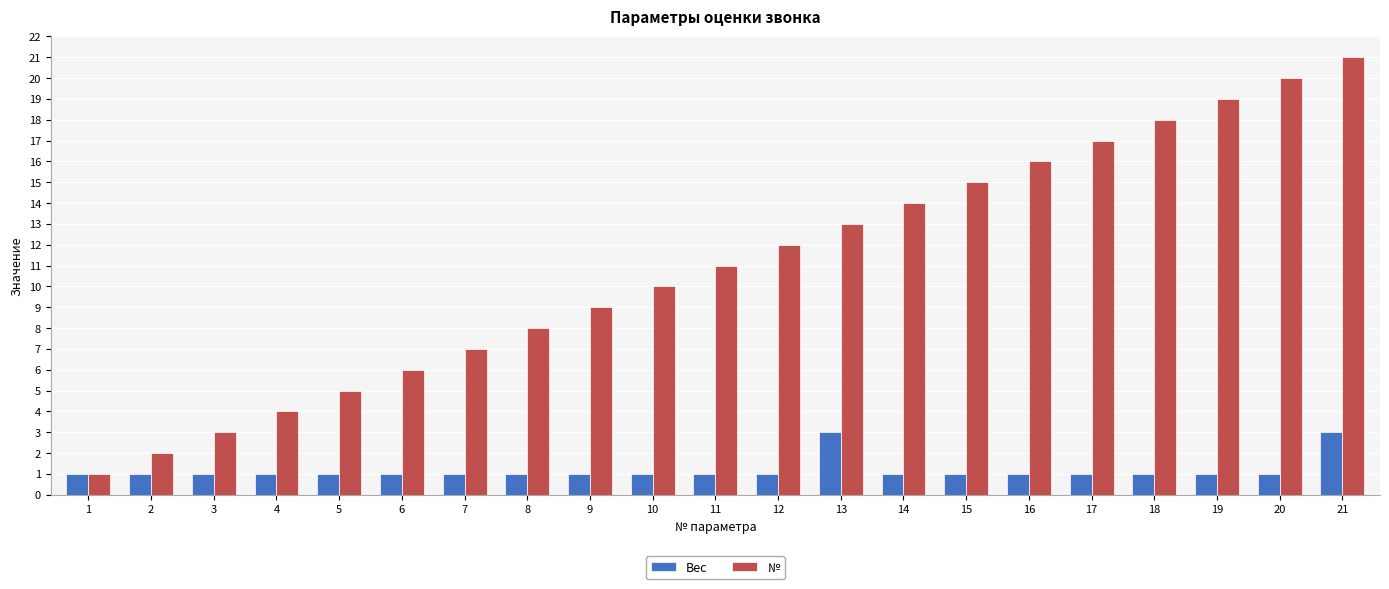

What is the difference between the highest and lowest values at 21?

18